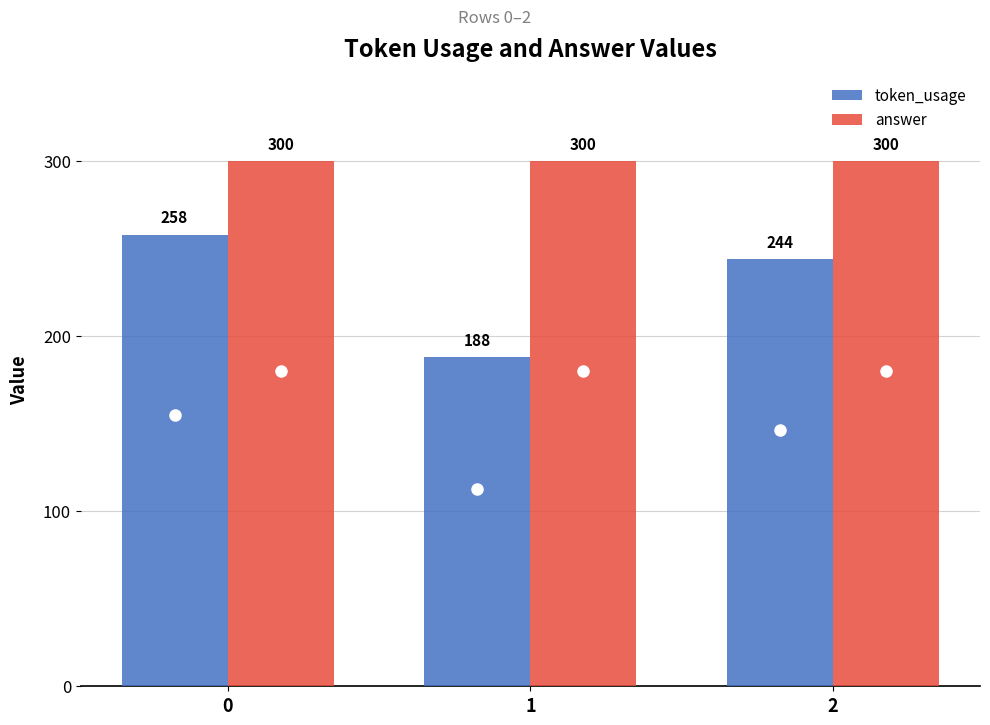

Are the bars grouped side by side (vs. stacked)?

Yes